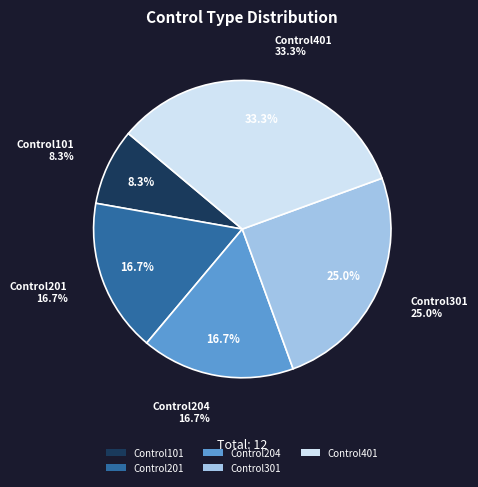

To the nearest percent, what percentage of the pie is Control204?

17%